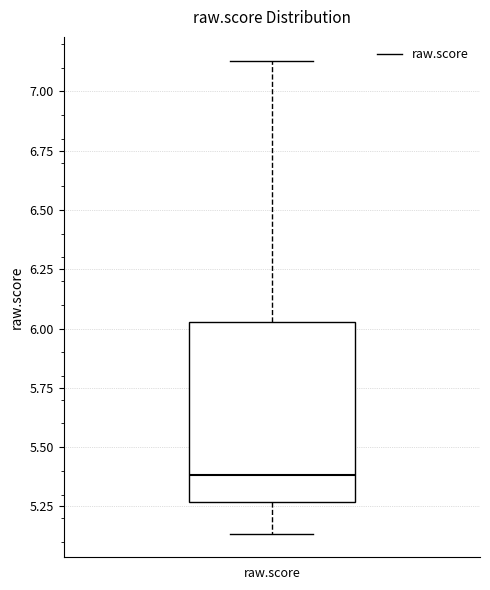

Where does the lower whisker of the box for raw.score end on the y-axis? The values are not printed on the chart, so give them approximately, as read against the axis.

5.15